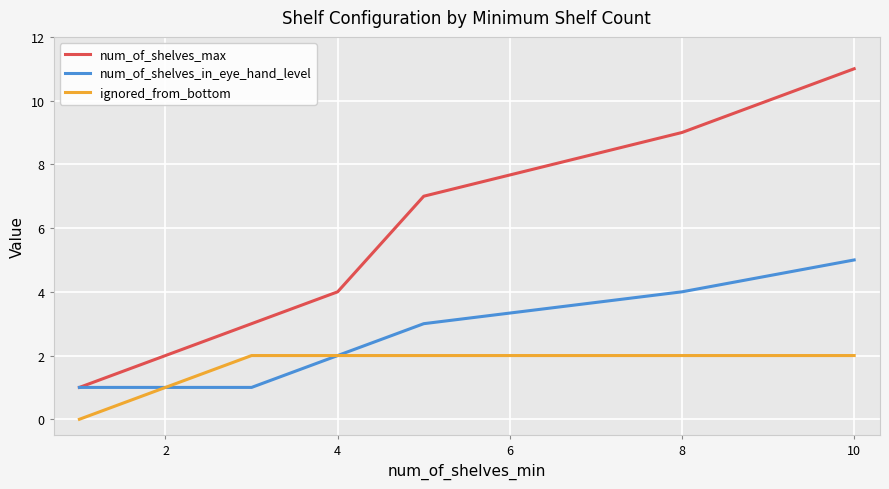

How many categories are shown in the chart?

7